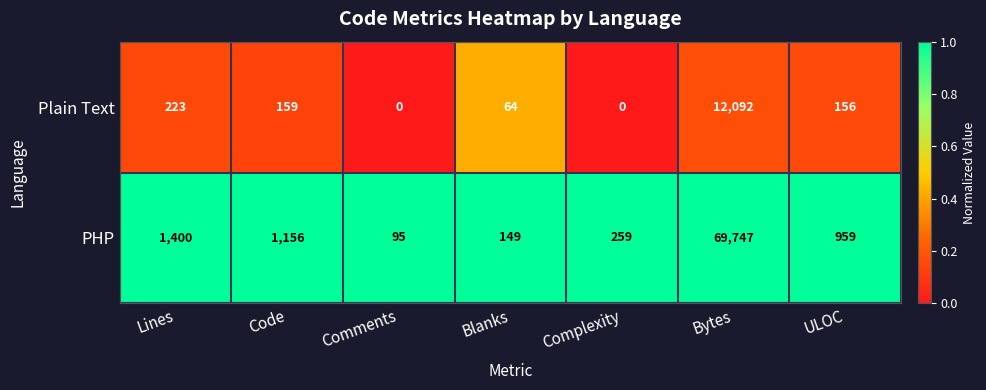

Where does the Plain Text series first go above 156?

Lines